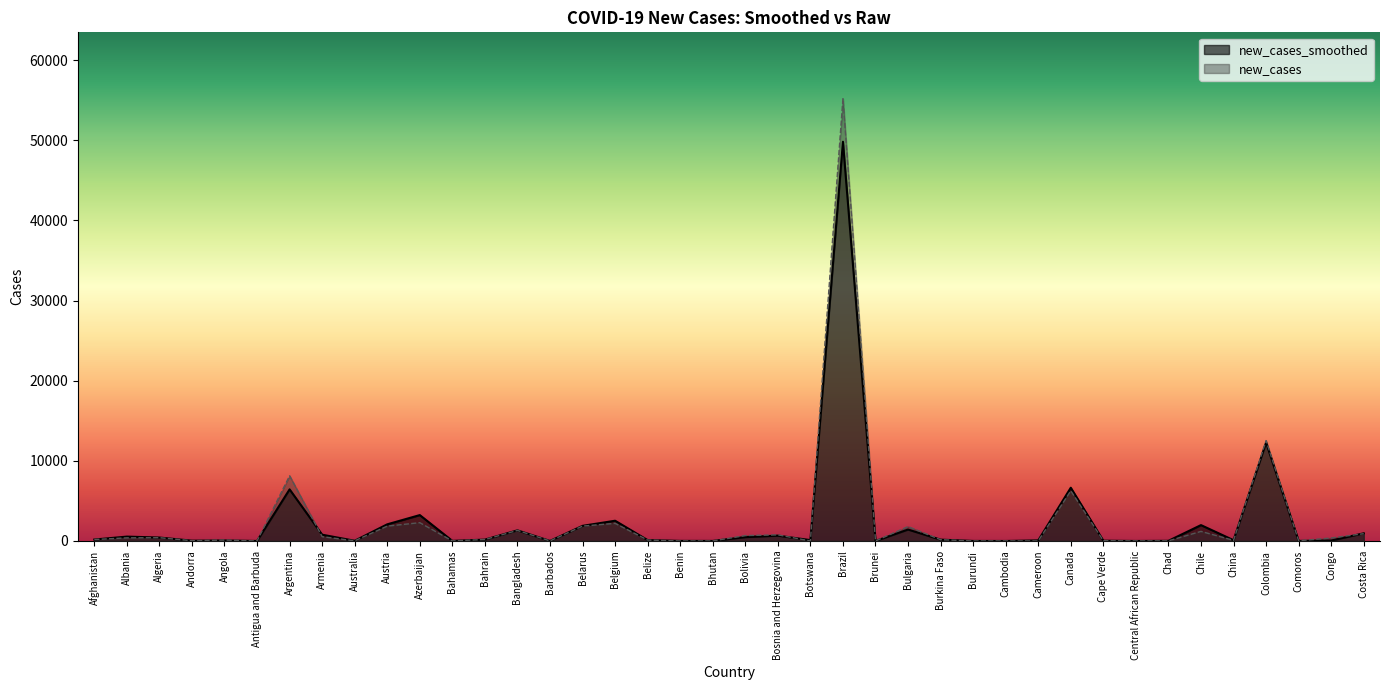

At which label is new_cases_smoothed closest to 24913?

Colombia